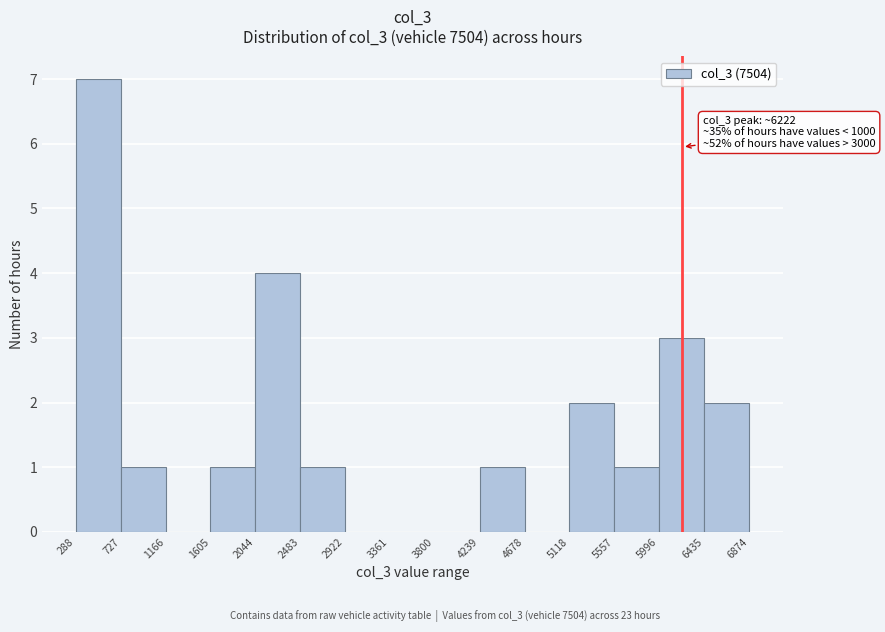

Which range on the x-axis has the tallest bar?

288 to 727